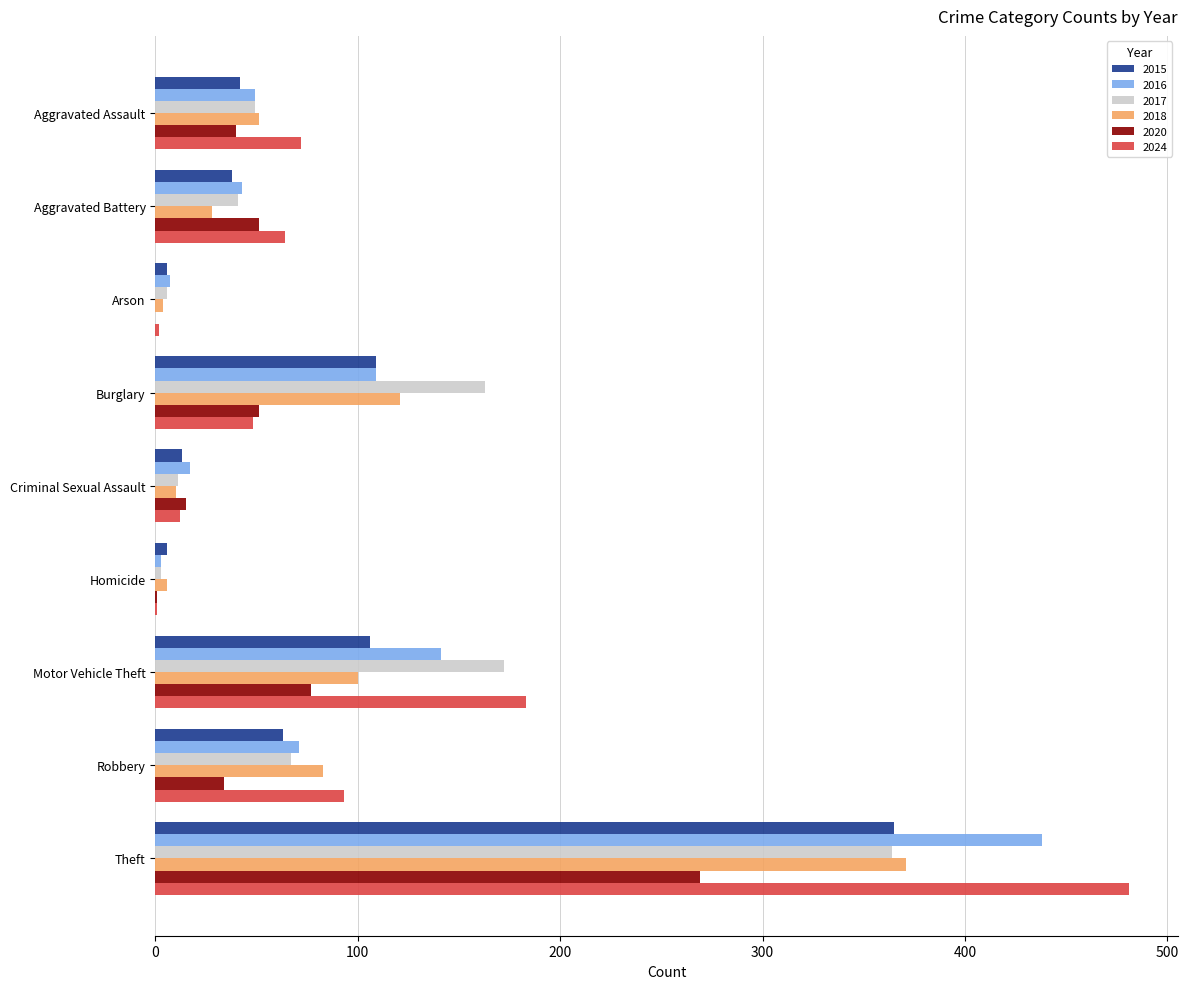

The 2017 series shows 89 at Burglary. True or false?

False